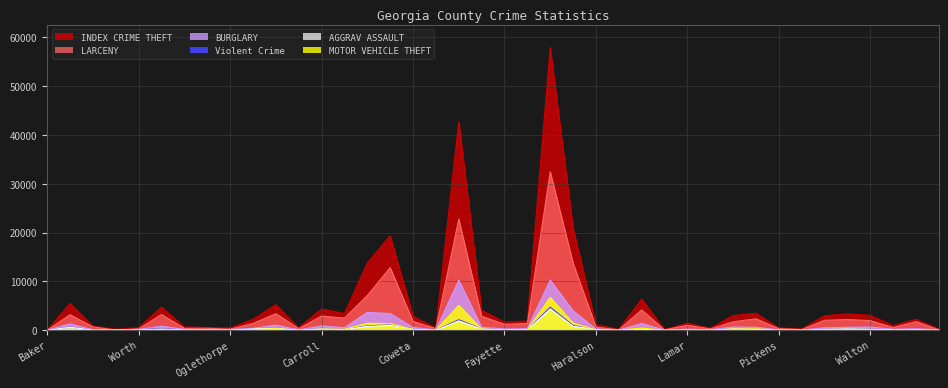

Reading left to right, transcribe all the data shown in this chart.

INDEX CRIME THEFT: 32	5526	841	192	521	4729	673	546	457	2239	5243	492	4373	3422	13764	19370	2836	462	42685	4088	1664	1876	57928	20968	1142	157	6384	141	1428	419	3006	3484	480	228	2967	3355	3052	935	2231	244
LARCENY: 14	3182	675	46	273	3225	384	397	227	1385	3397	324	2905	2493	7095	12815	1803	334	22770	2854	1221	1381	32453	13772	647	79	4151	80	1019	263	1731	2351	320	145	2039	2199	1969	553	1759	106
BURGLARY: 9	1298	91	106	168	830	186	87	161	378	1044	92	867	529	3653	3413	572	82	10243	610	267	324	10257	3980	240	39	1391	36	217	111	659	605	82	52	495	607	655	198	304	85
Violent Crime: 4	645	40	30	55	324	40	36	41	316	453	41	297	170	899	1105	260	20	2154	303	58	93	4723	979	185	22	251	16	62	26	337	188	51	20	194	316	206	115	60	17
AGGRAV ASSAULT: 4	610	35	27	49	212	37	33	39	295	419	37	257	135	786	990	234	16	1884	269	51	77	4293	798	181	21	199	15	59	26	313	168	47	16	174	284	189	108	45	16
MOTOR VEHICLE THEFT: 4	227	24	8	14	196	45	24	19	133	314	30	240	192	1410	1358	149	23	5096	235	92	62	6720	1466	65	15	434	9	92	18	233	287	25	10	174	175	158	47	87	28